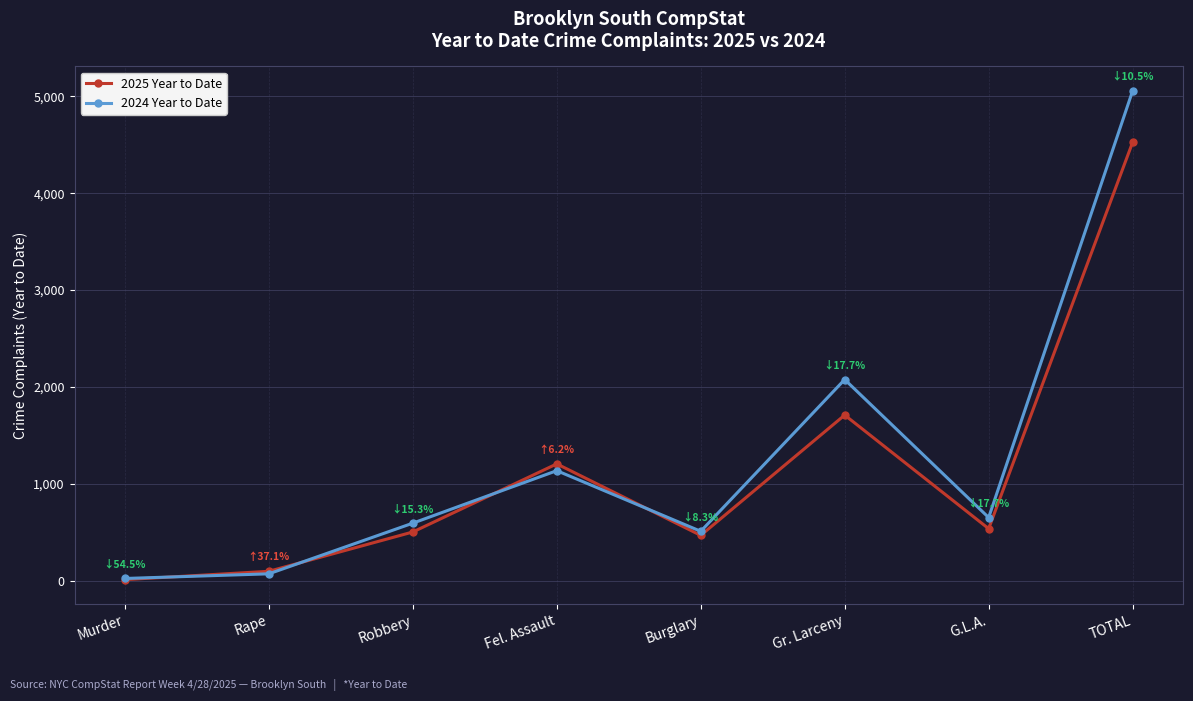

Is the value of 2024 Year to Date at Rape greater than the value of 2025 Year to Date at Fel. Assault?

No